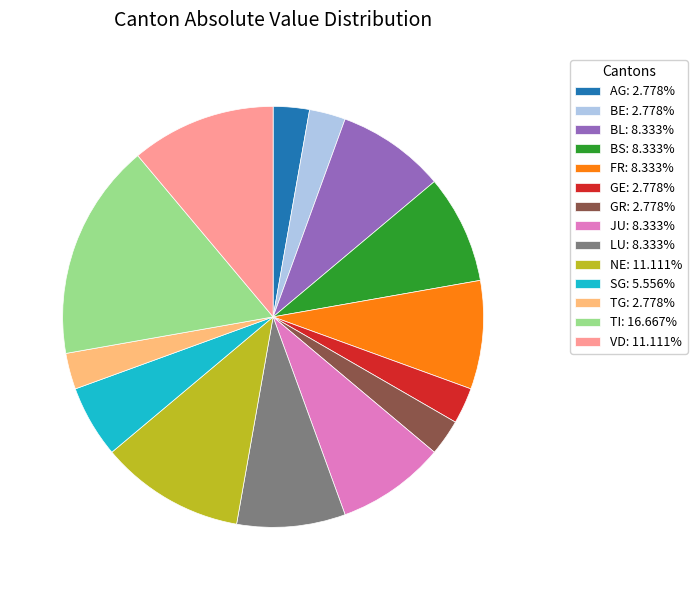

Approximately how many times larger is the value at JU: 8.333% compared to VD: 11.111%?

0.7